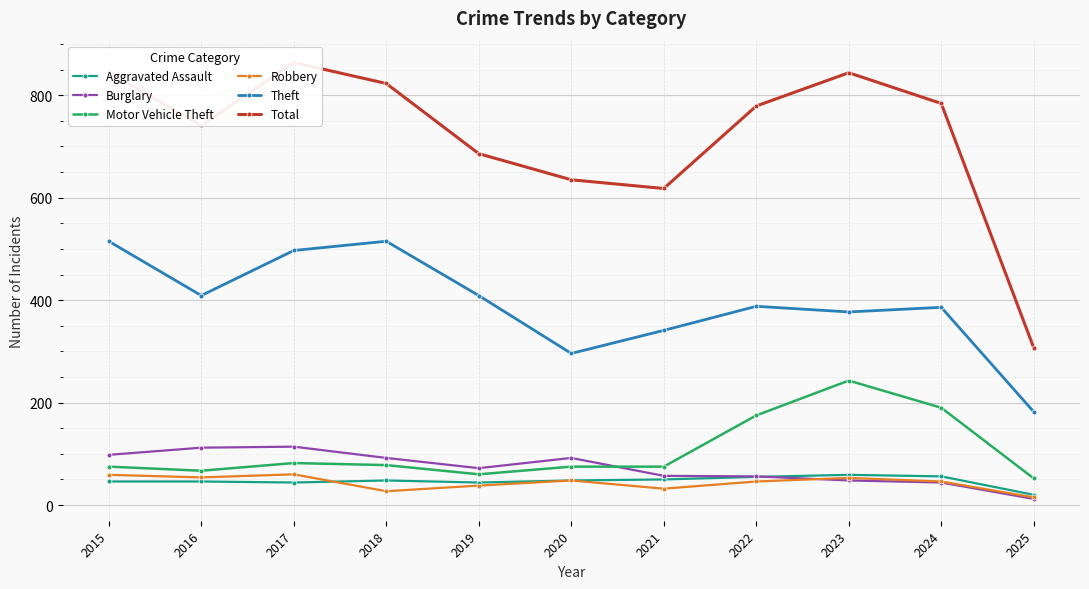

The value of Aggravated Assault at 2020 is 20. True or false?

False